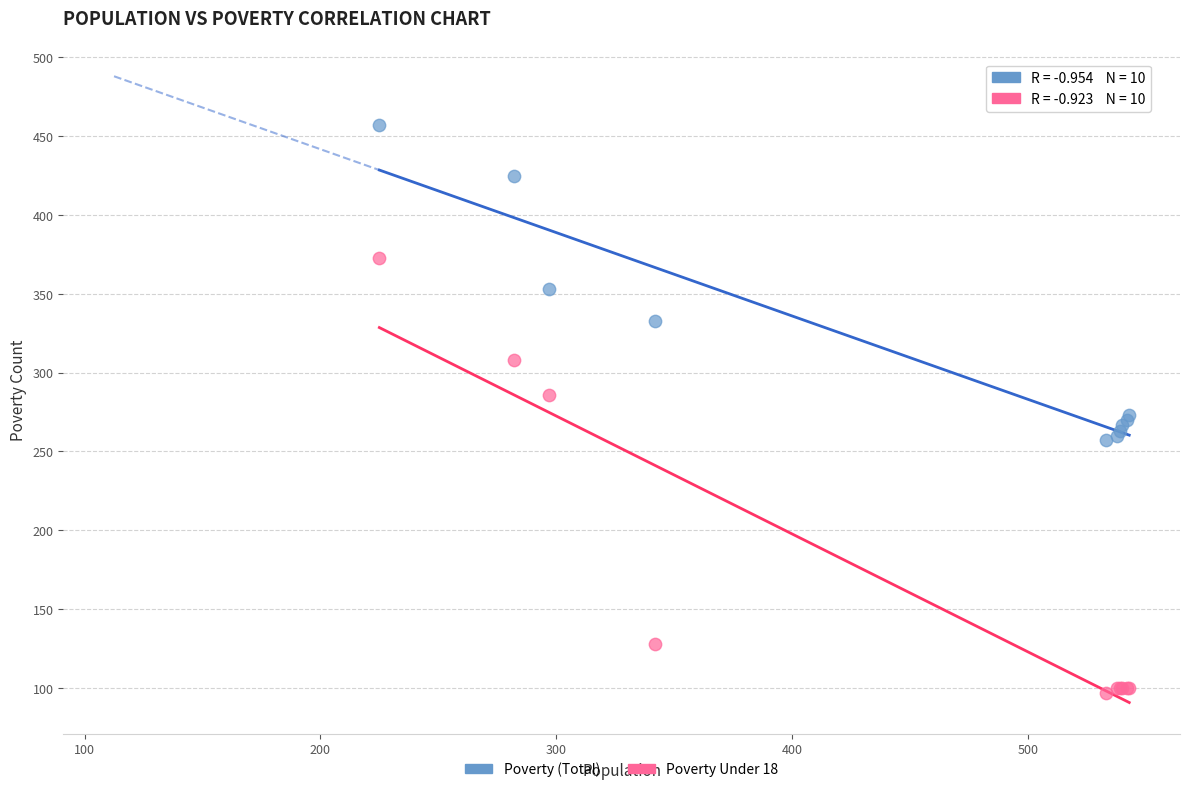

Which series has the largest Y range (max minus min)?

Poverty Under 18